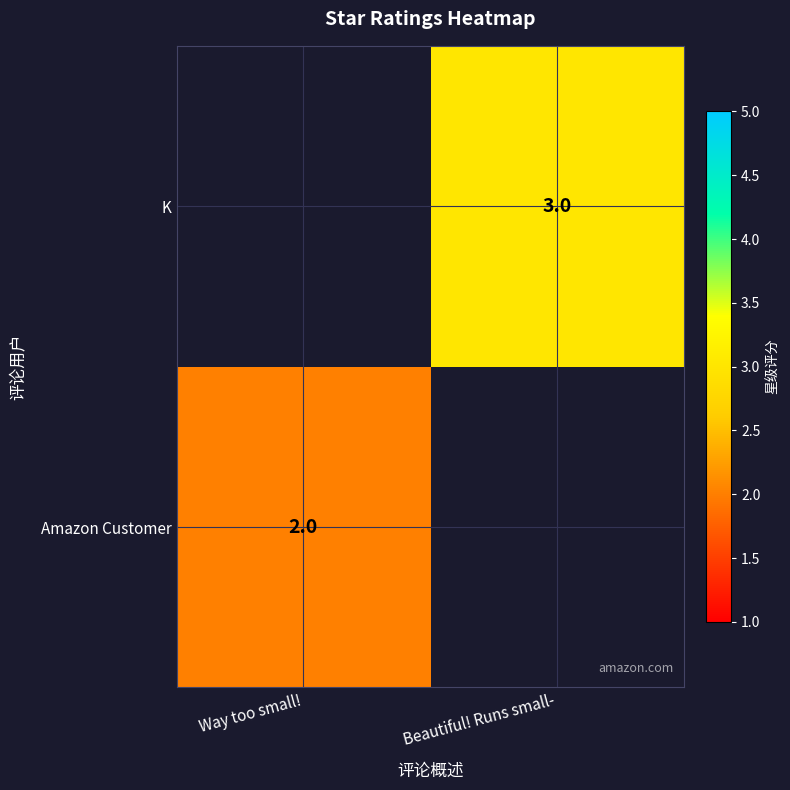

The value of K at Beautiful! Runs small- is 2. True or false?

False